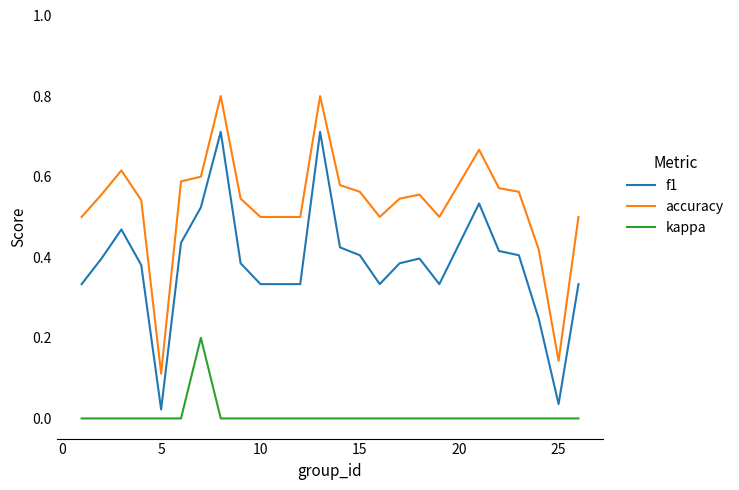

At how many categories does at least one series exceed 0?

24